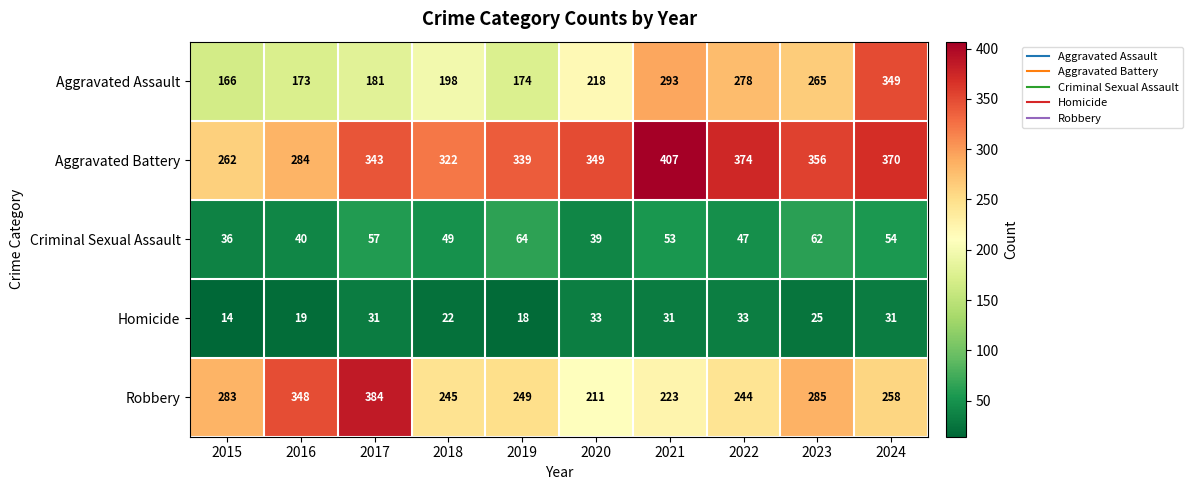

The Criminal Sexual Assault series shows 58 at 2016. True or false?

False